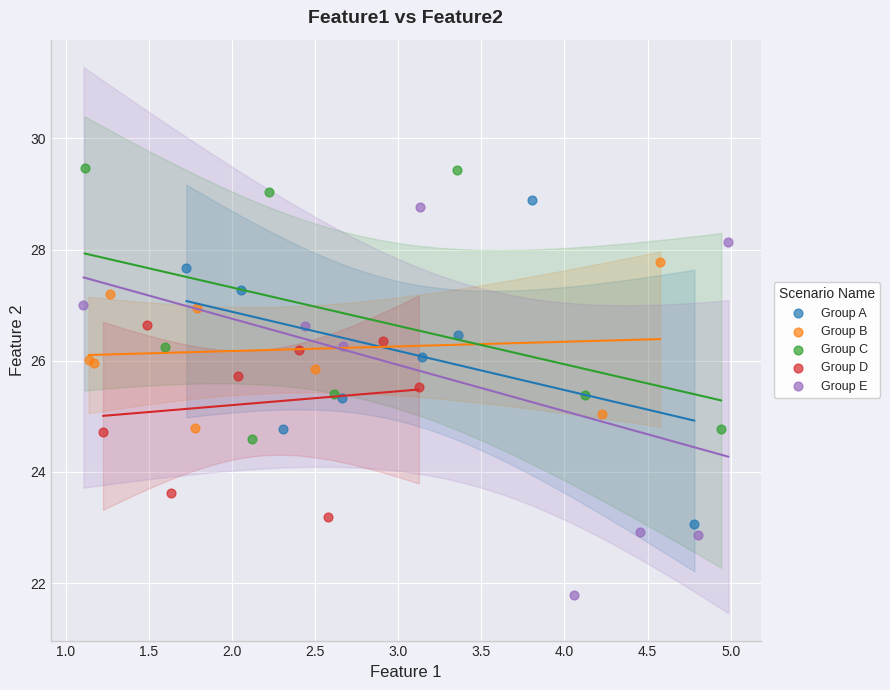

Which series has the widest spread of Y values?

Group E